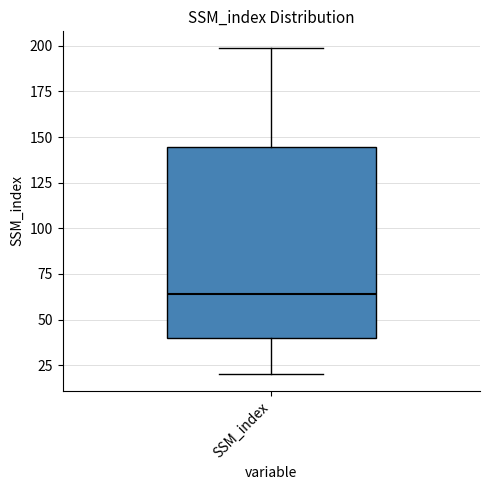

Transcribe this box plot: give where the median line is, the range the box spans, and where the two whiskers end, as read against the y-axis. The values are not printed on the chart, so give them approximately, as read against the axis.

median 65, box 40 to 145, whiskers 20 to 200